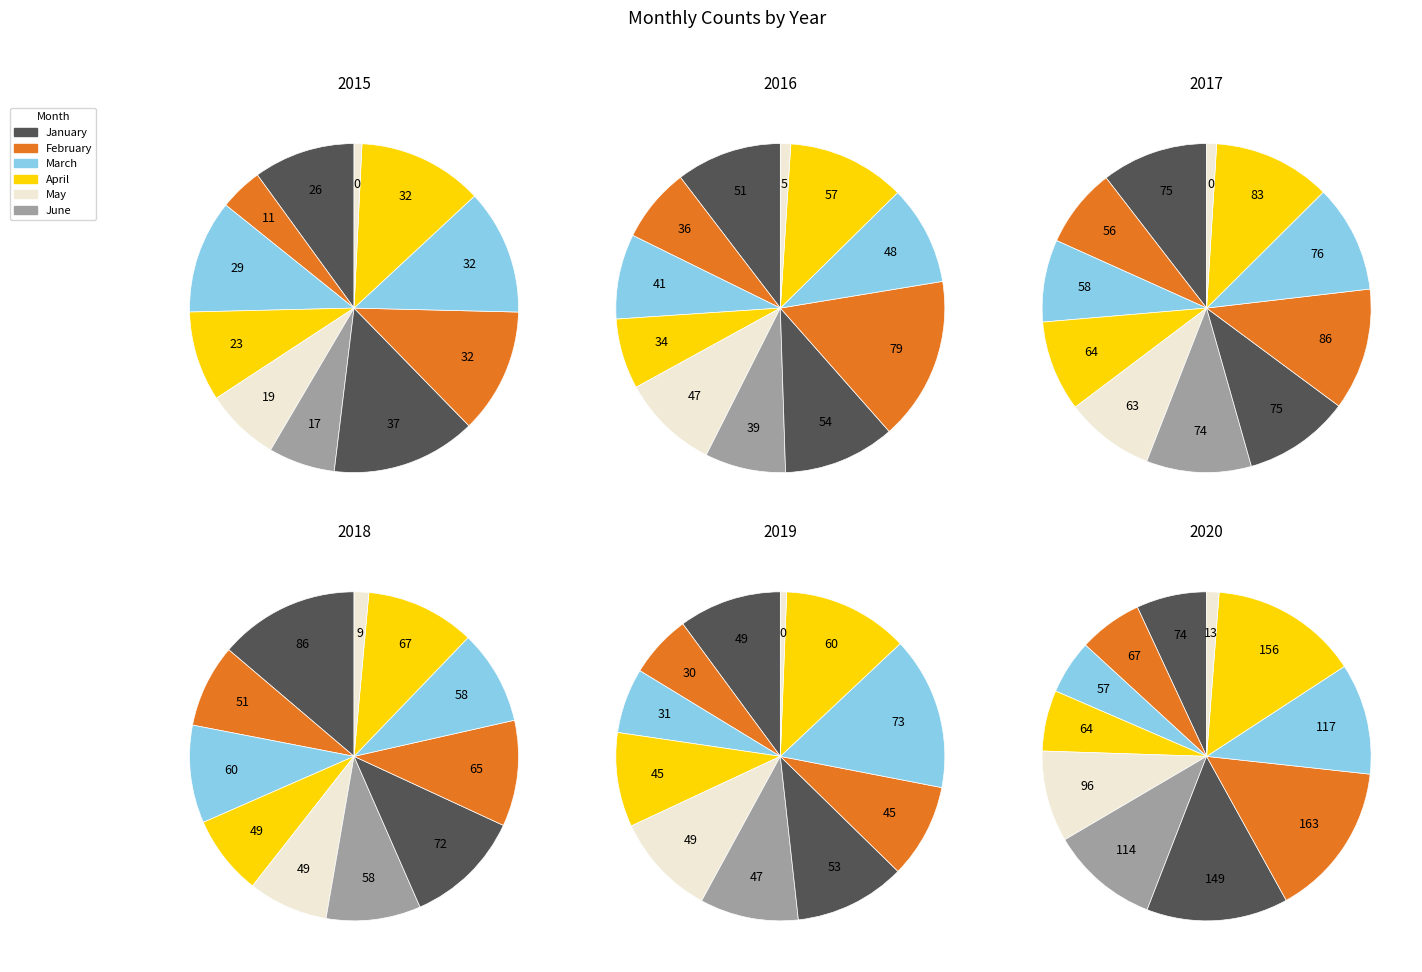

At October, list the series in order from smallest to largest.

2015, 2016, 2019, 2018, 2017, 2020